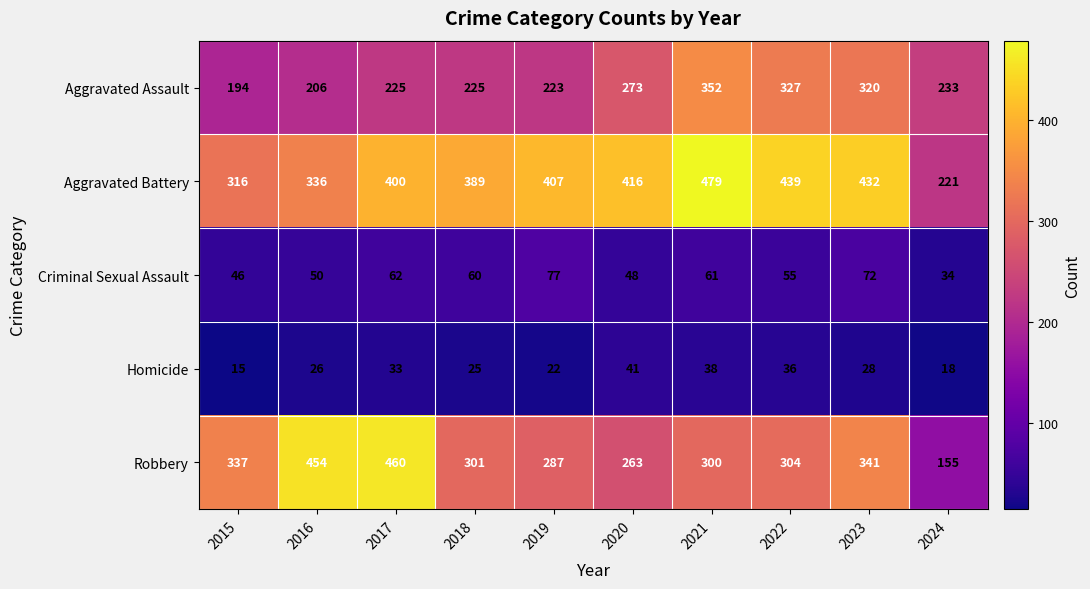

Which category has the highest value across all series?

2021